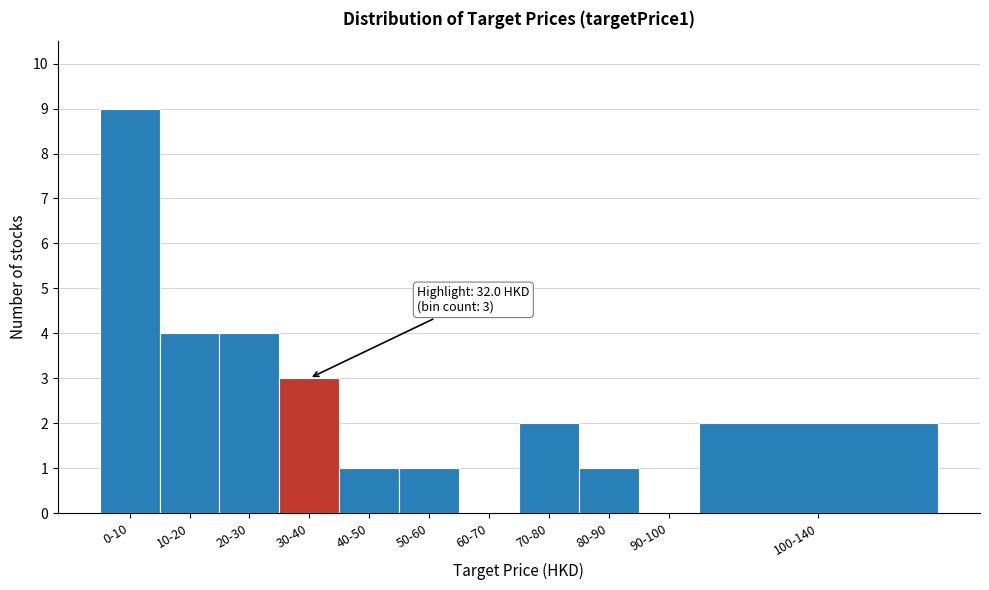

Reading left to right, extract all data points from this chart.

0-10=9	10-20=4	20-30=4	30-40=3	40-50=1	50-60=1	60-70=0	70-80=2	80-90=1	90-100=0	100-140=2